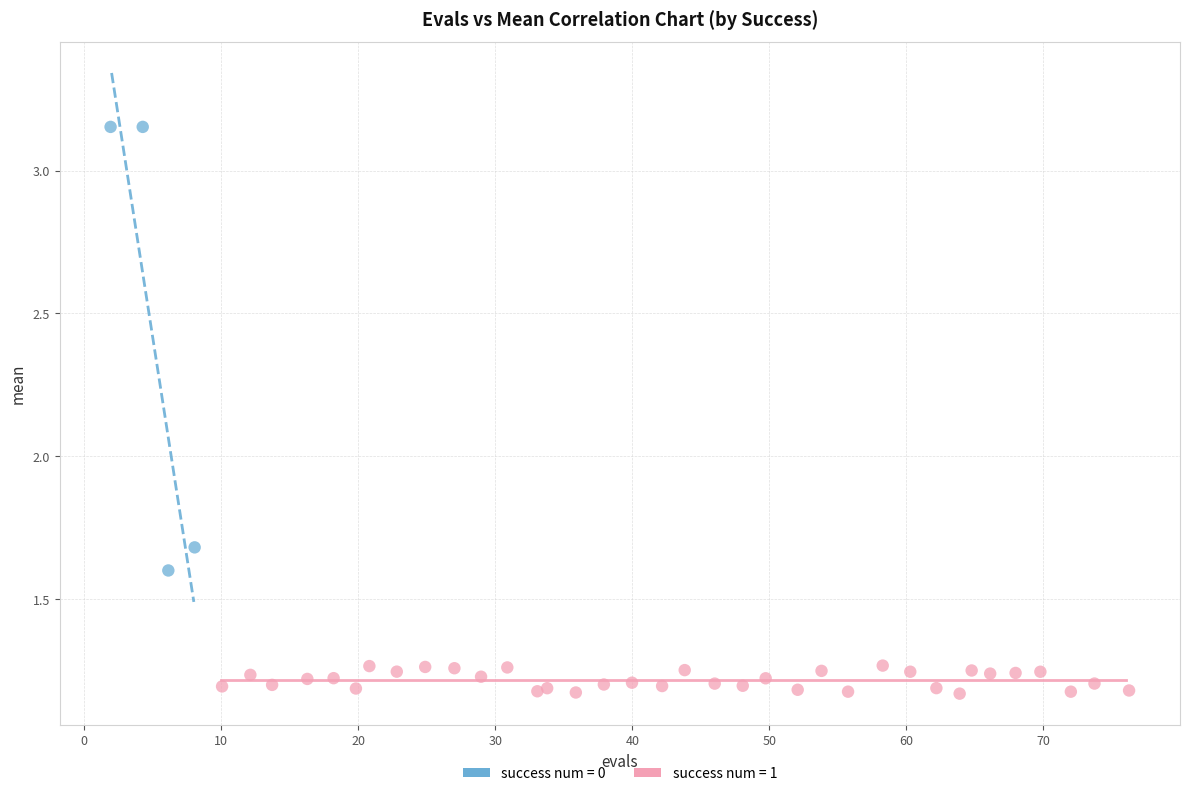

Which series contains the lowest Y value?

success num = 1